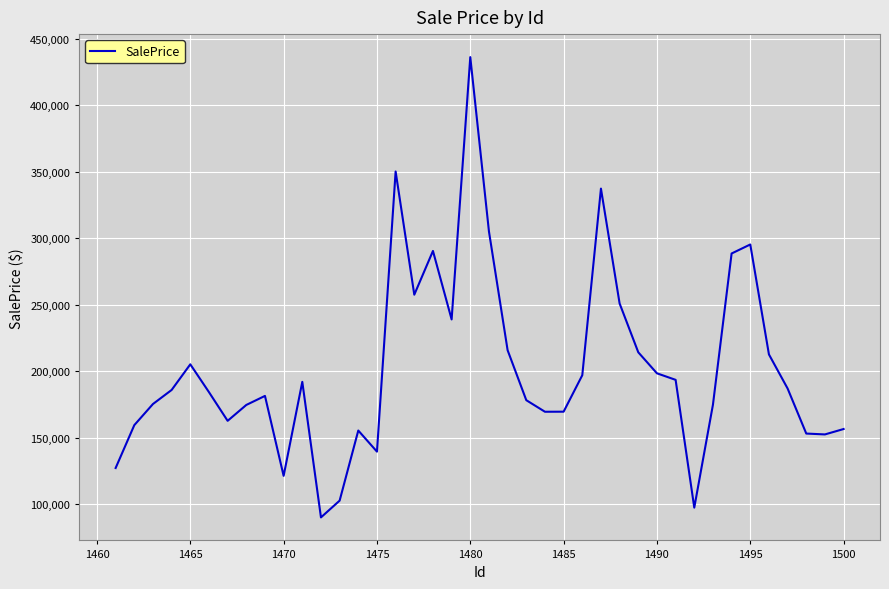

What is the maximum value shown in the chart?

436305.8